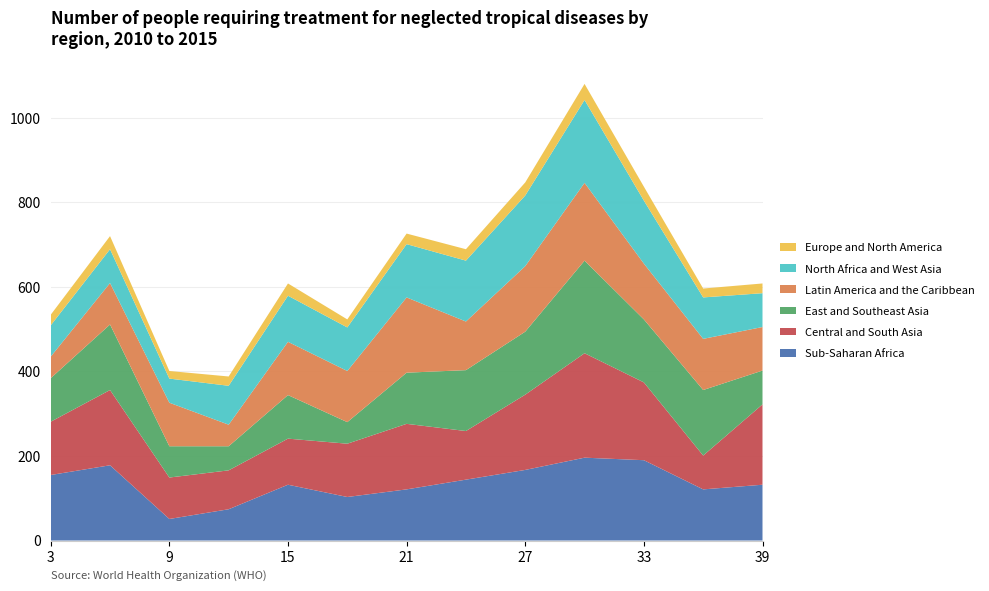

Reading left to right, list all the values displayed in this chart.

Sub-Saharan Africa: 155	178	51	74	132	103	121	144	167	196	190	121	132
Central and South Asia: 126	178	98	92	109	126	155	115	178	247	184	80	190
East and Southeast Asia: 103	155	74	57	103	51	121	144	149	219	149	155	80
Latin America and the Caribbean: 51	98	103	51	126	121	178	115	155	184	132	121	103
North Africa and West Asia: 74	80	57	92	109	103	126	144	167	196	149	98	80
Europe and North America: 25	31	18	22	29	19	25	27	31	38	33	21	23